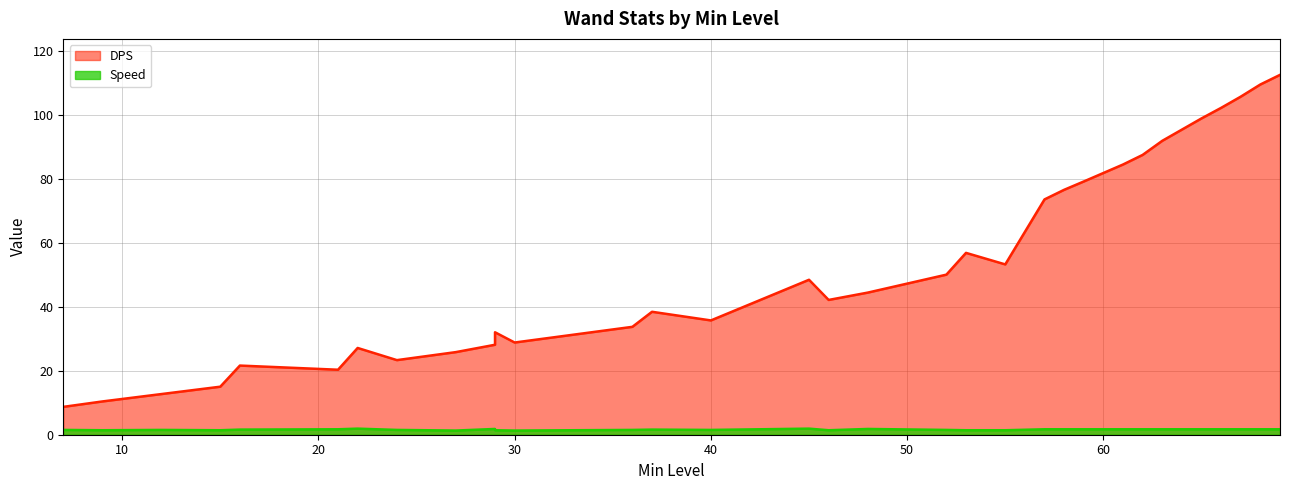

List the series in order of their overall mean, highest first.

DPS, Speed